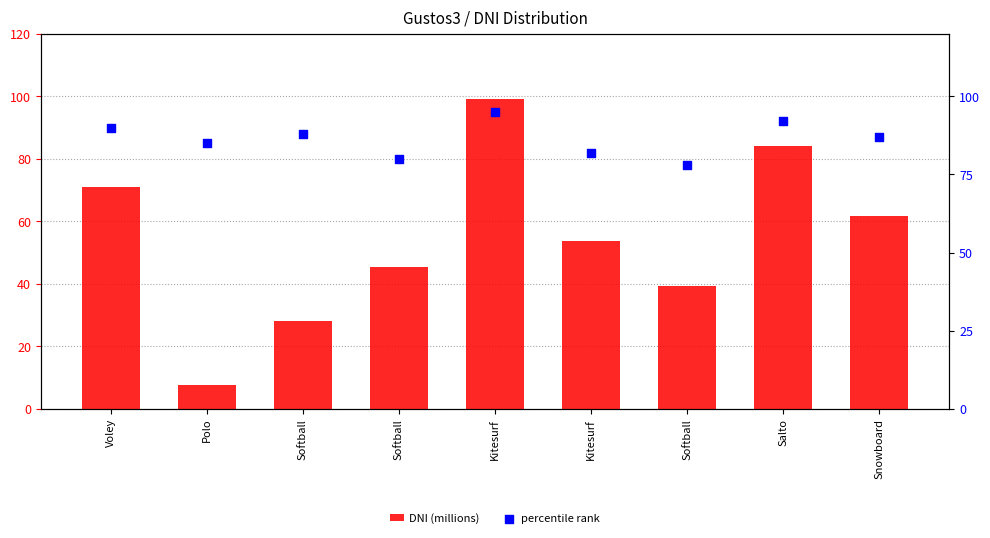

Which series has the largest Y range (max minus min)?

DNI (millions)